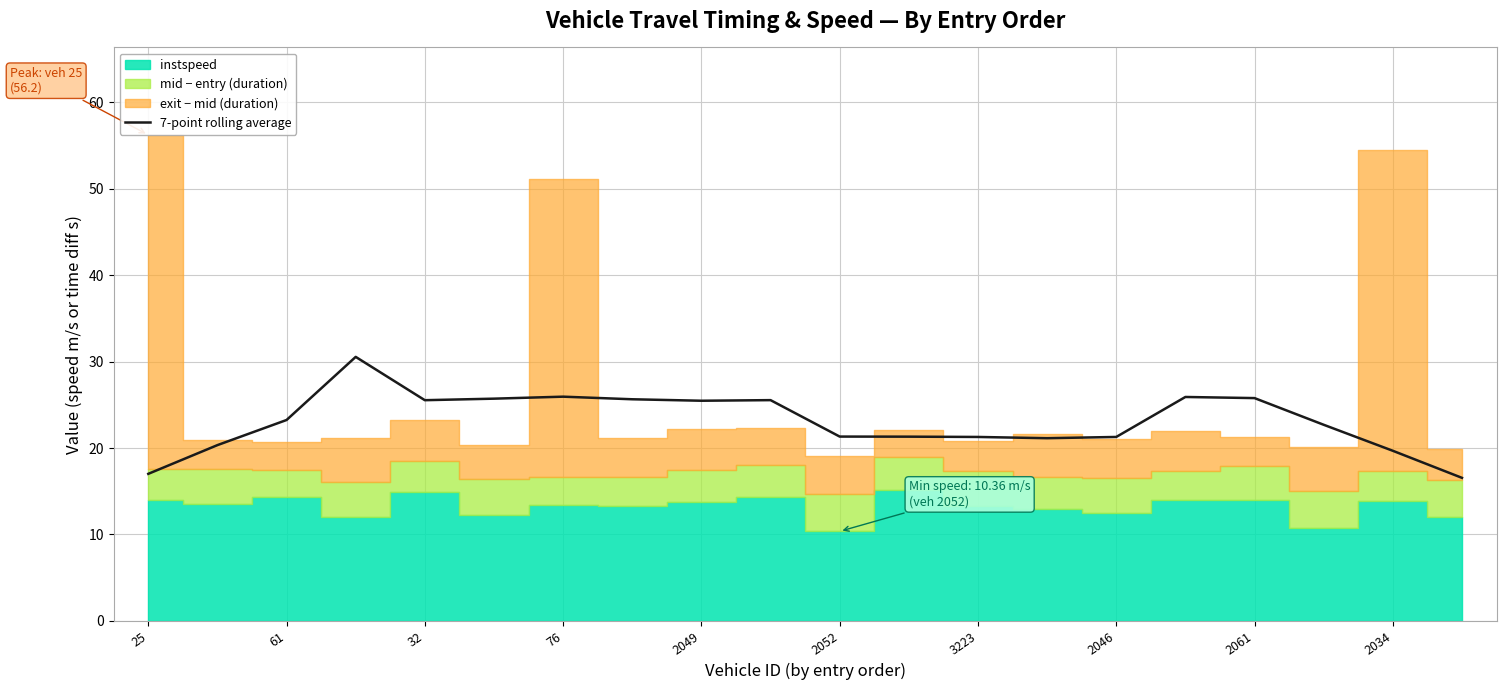

The value of 7-point rolling average at 3223 is 21.3. True or false?

True